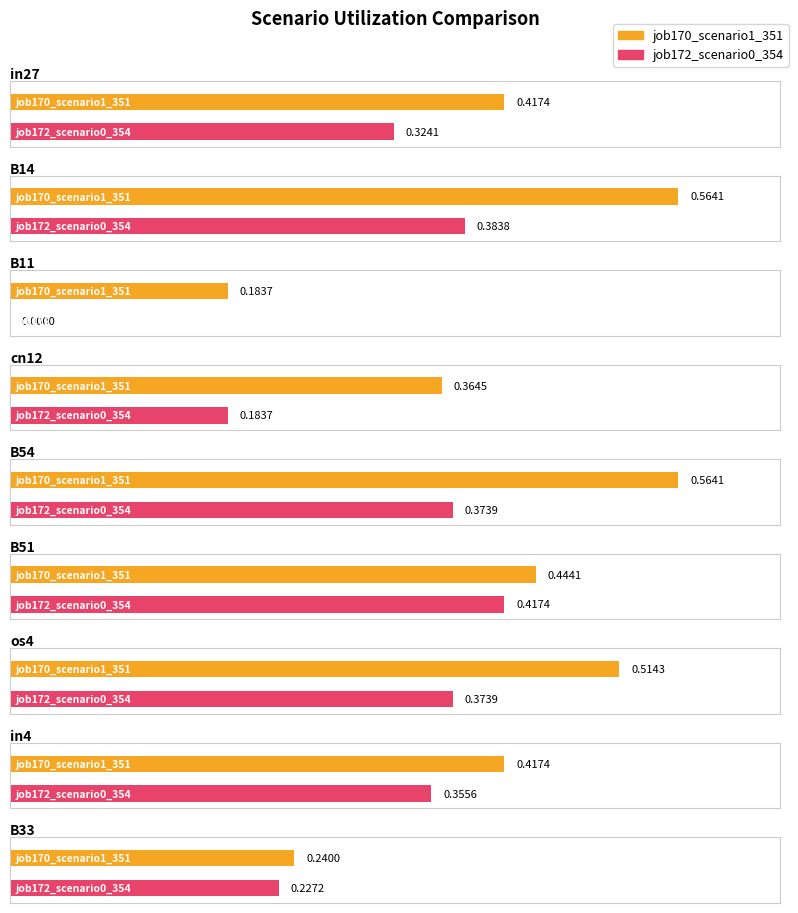

Reading right to left, extract all data points from this chart.

job170_scenario1_351: 0.2	0.4	0.5	0.4	0.6	0.4	0.2	0.6	0.4
job172_scenario0_354: 0.2	0.4	0.4	0.4	0.4	0.2	0.0	0.4	0.3